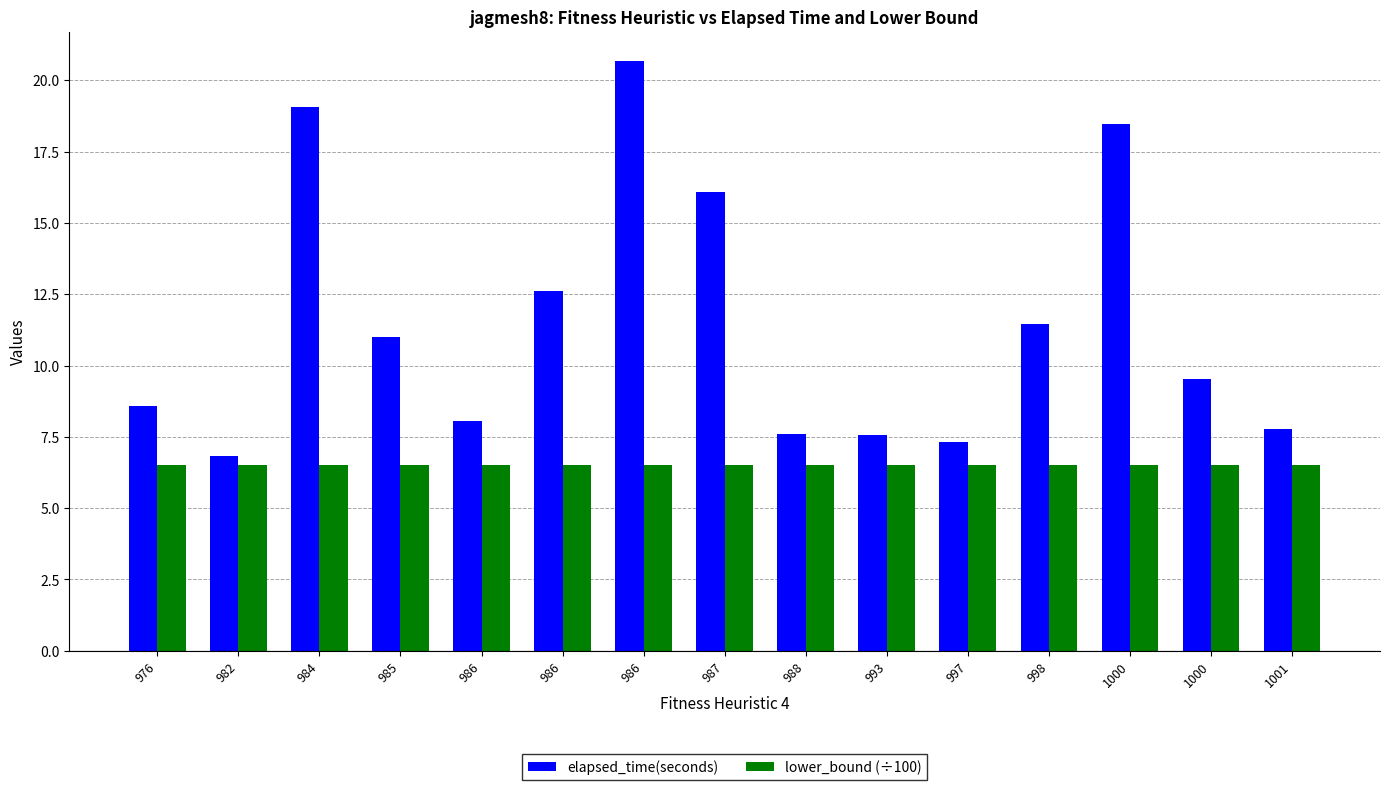

Does the chart contain any negative values?

No